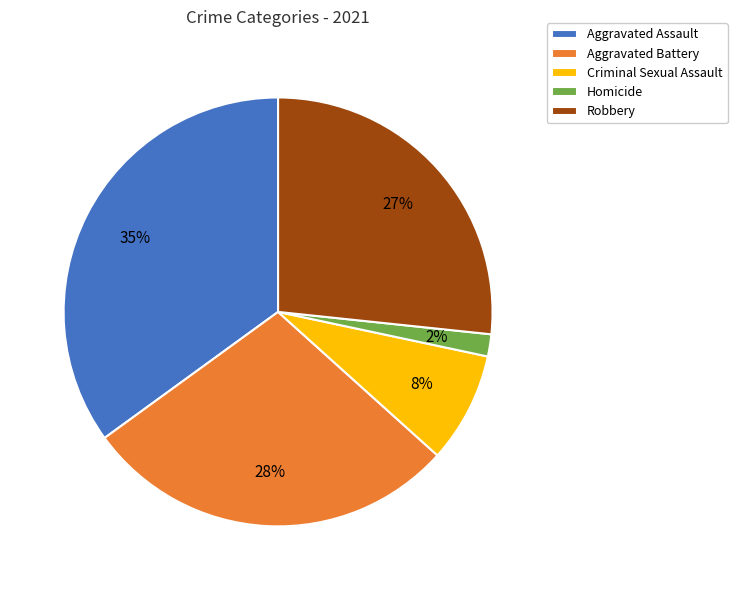

Is Aggravated Assault the majority of the pie?

No